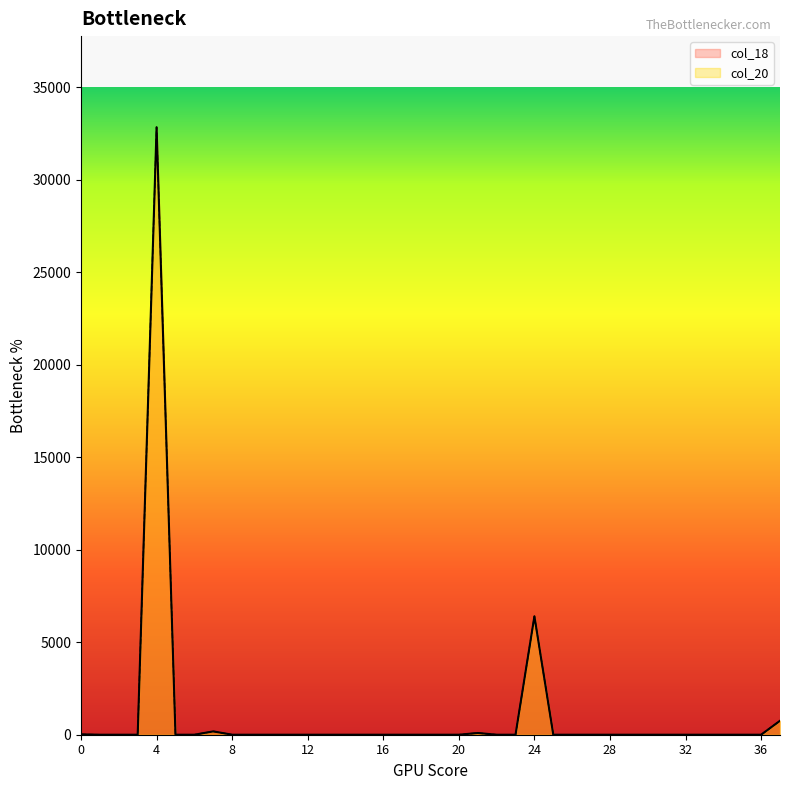

How many data points in col_18 are above 0?

6